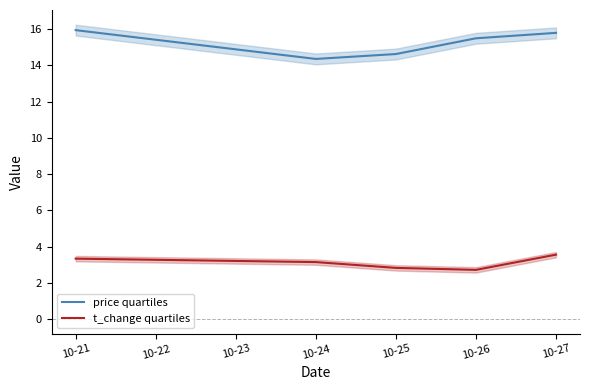

How many lines are shown in the chart?

2